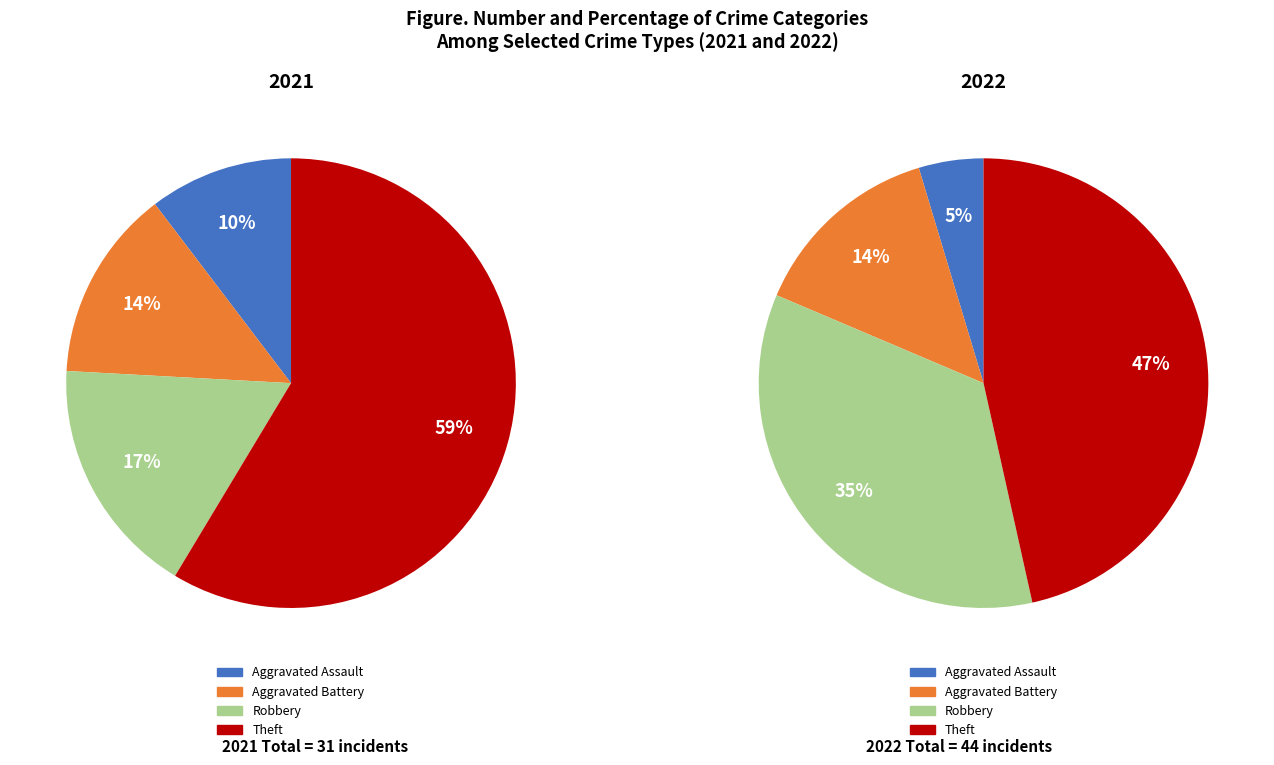

How many slices are in this pie chart?

4